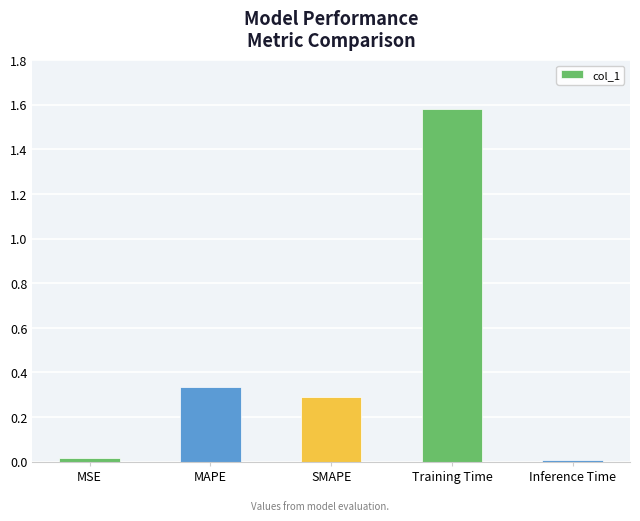

What is the sum of all values?

2.2